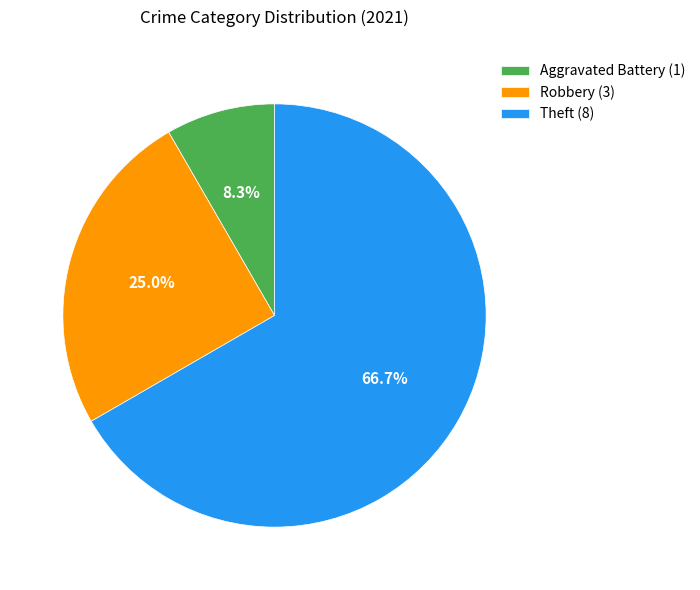

How many slices are in this pie chart?

3